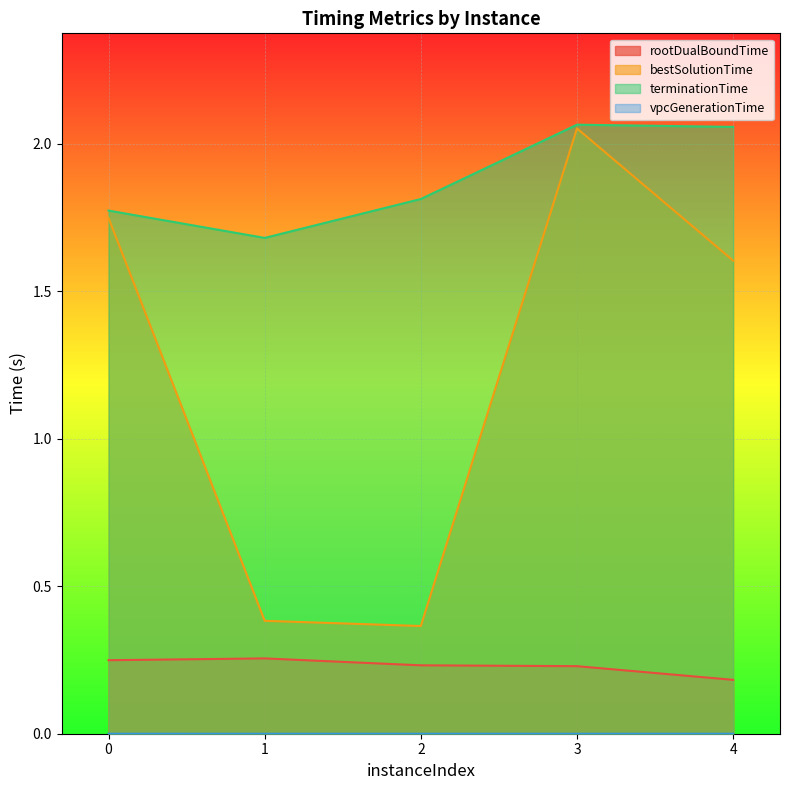

At how many categories does at least one series exceed 0?

5